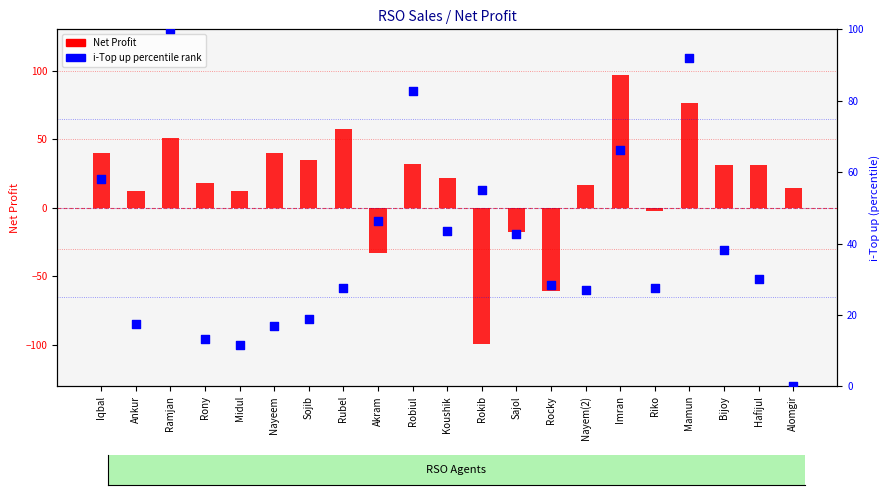

At which category is the sum across all series the highest?

Mamun